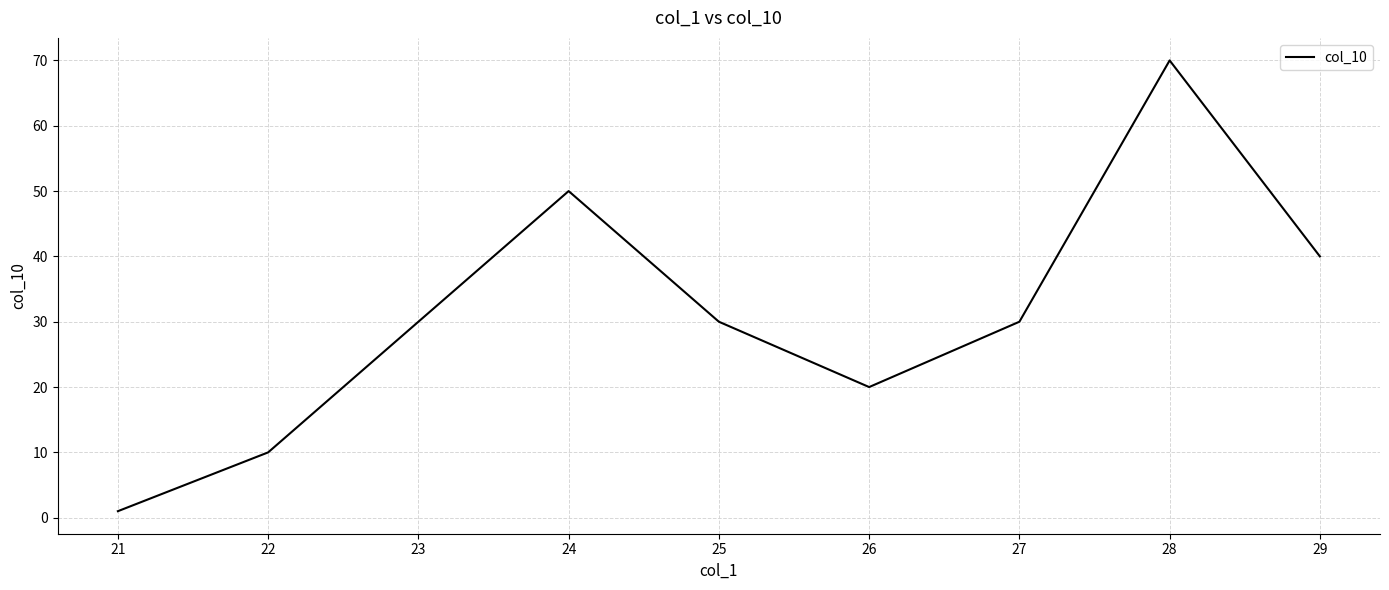

What is the ratio of the value at 26 to the value at 28?

0.3